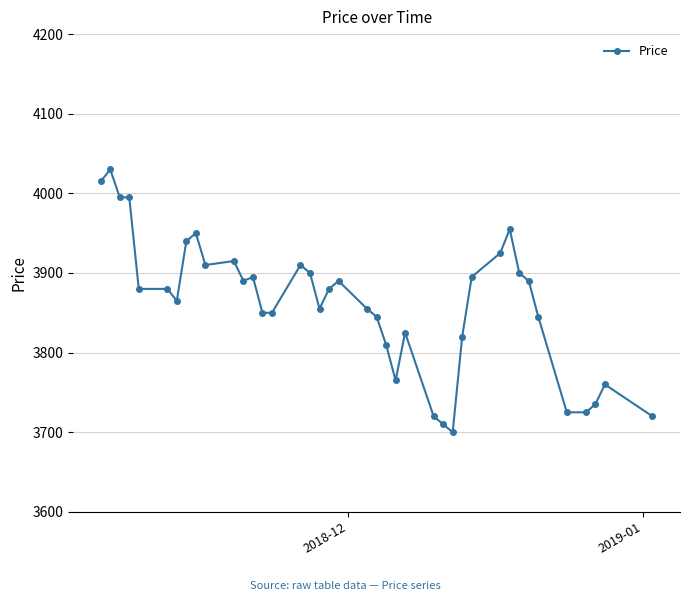

What is the difference between the maximum and second lowest values?

320